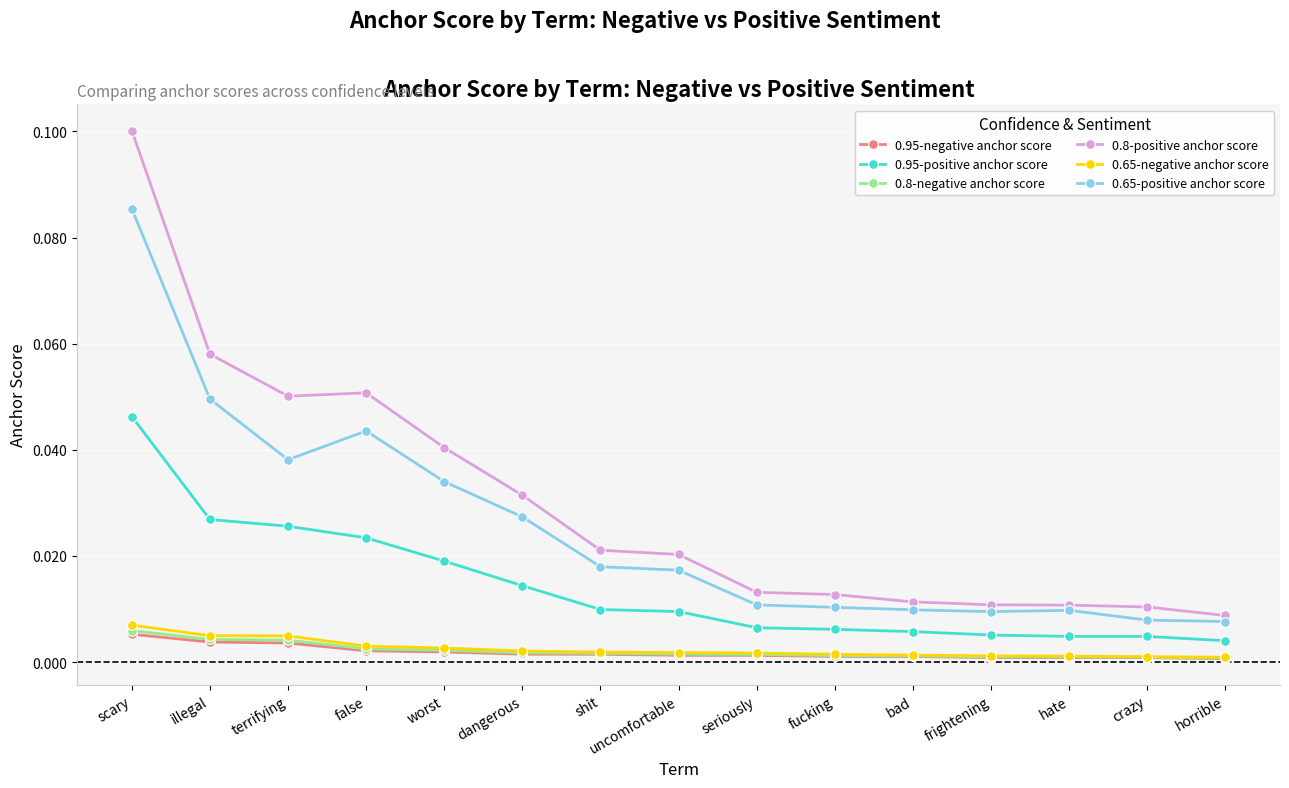

Is it true that 0.65-positive anchor score equals 0.0 at uncomfortable?

True